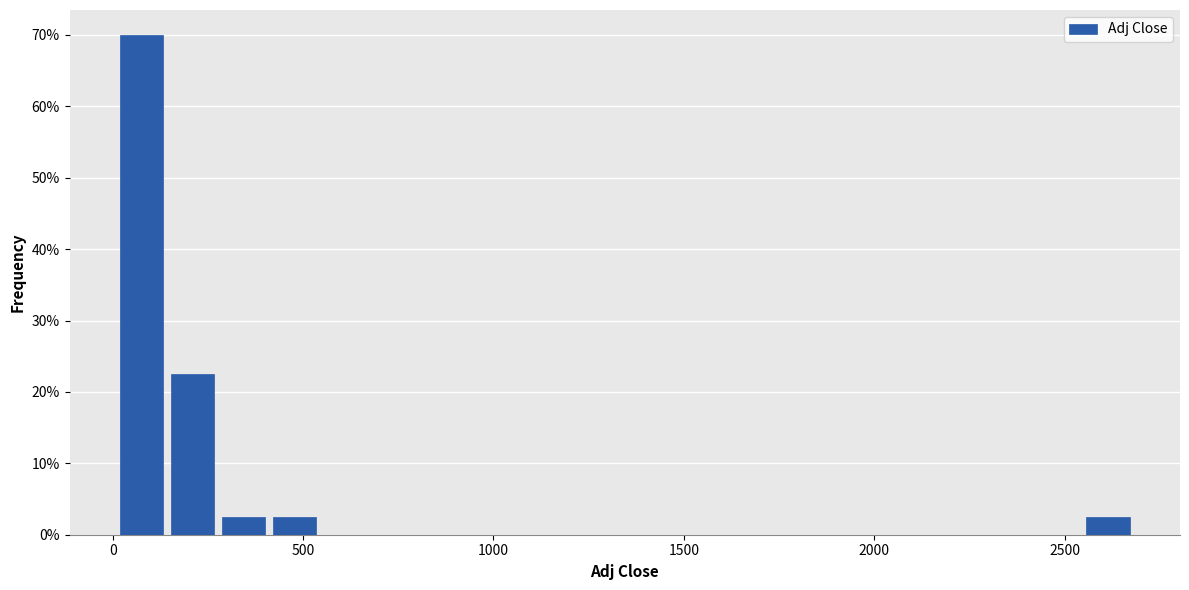

Read against the x-axis, roughly where is the centre of the tallest bar?

100